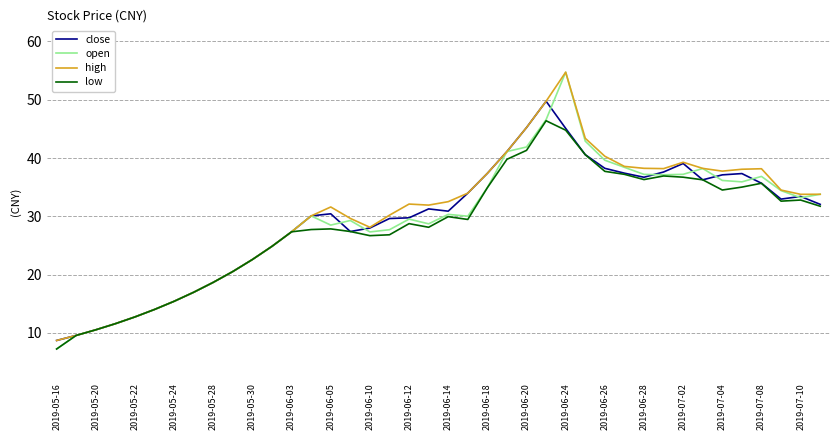

Which series has the largest range (max minus min)?

open